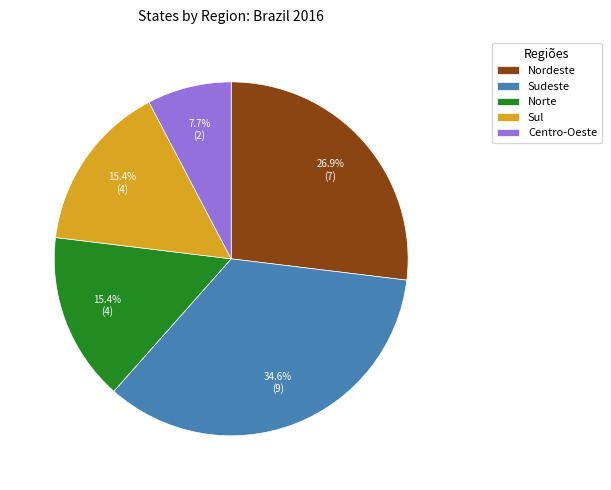

To the nearest percent, what portion does Centro-Oeste represent?

8%